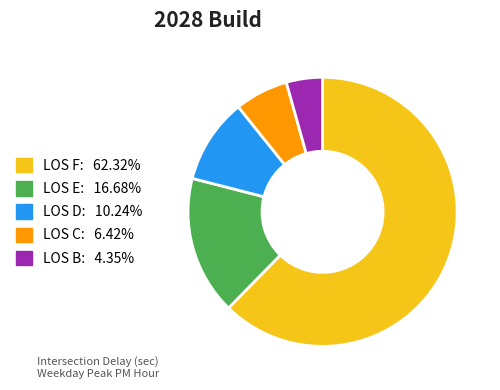

What is the ratio of the value at LOS B to the value at LOS E?

0.3